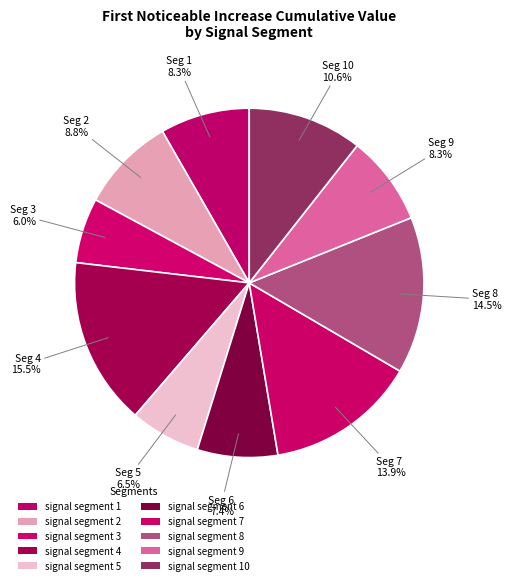

What portion of the pie excludes signal segment 1?

91.7%